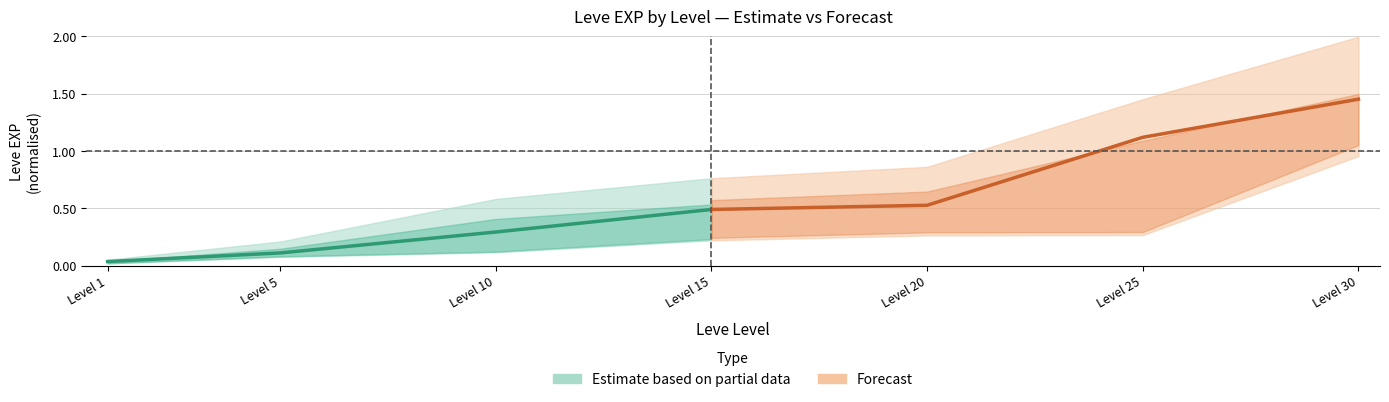

True or false: Leve EXP mid (estimate) and Leve EXP mid (forecast) intersect in this chart.

False